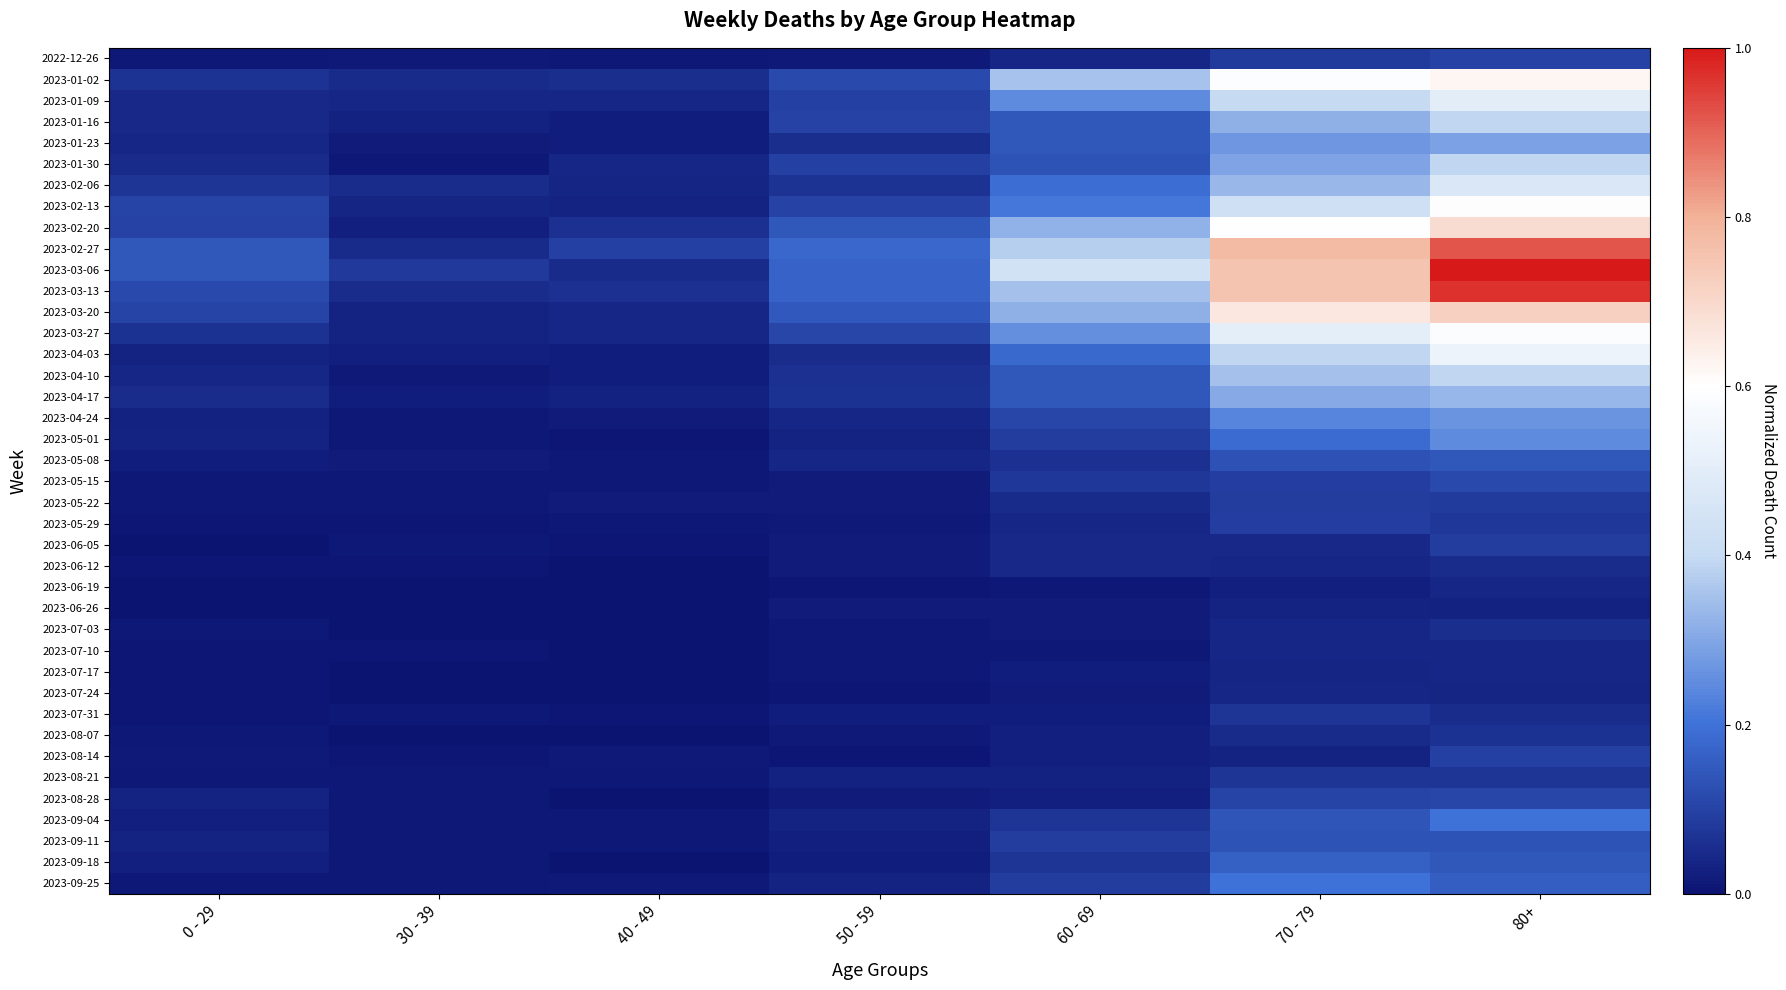

What is the difference between the highest and lowest values at 60 - 69?

0.4